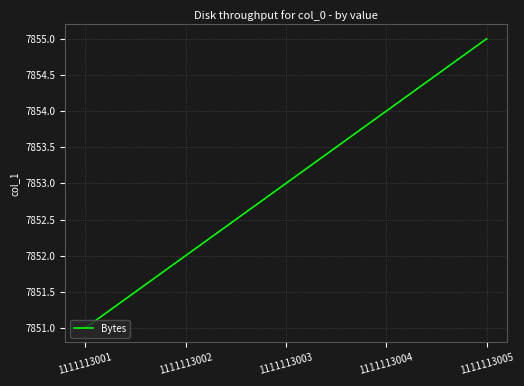

The chart shows a value of 7852 at 1111113002. True or false?

True